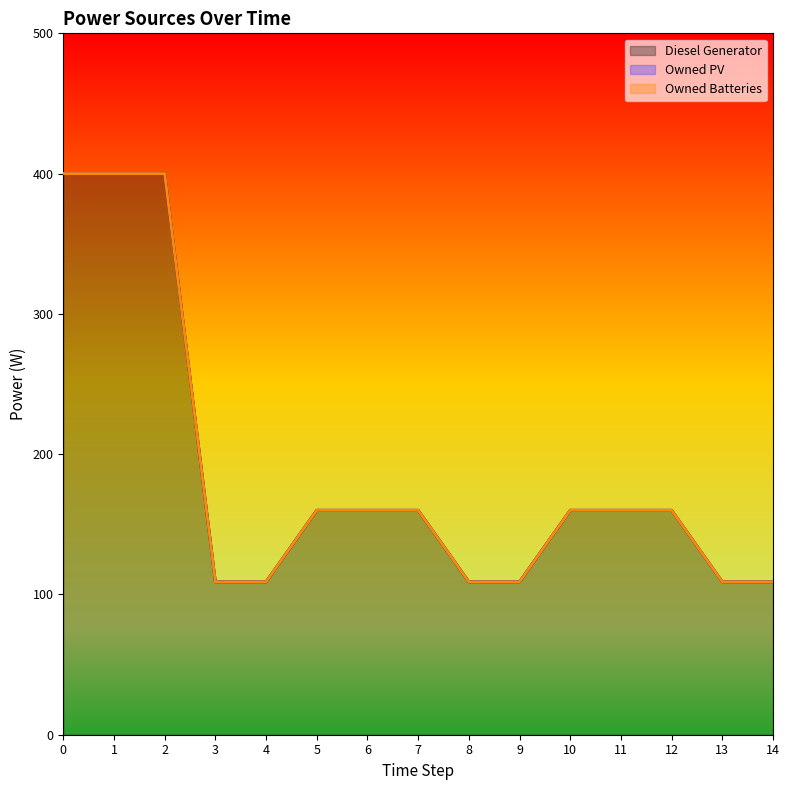

List the series in order of their peak value, highest first.

Diesel Generator, Owned PV, Owned Batteries